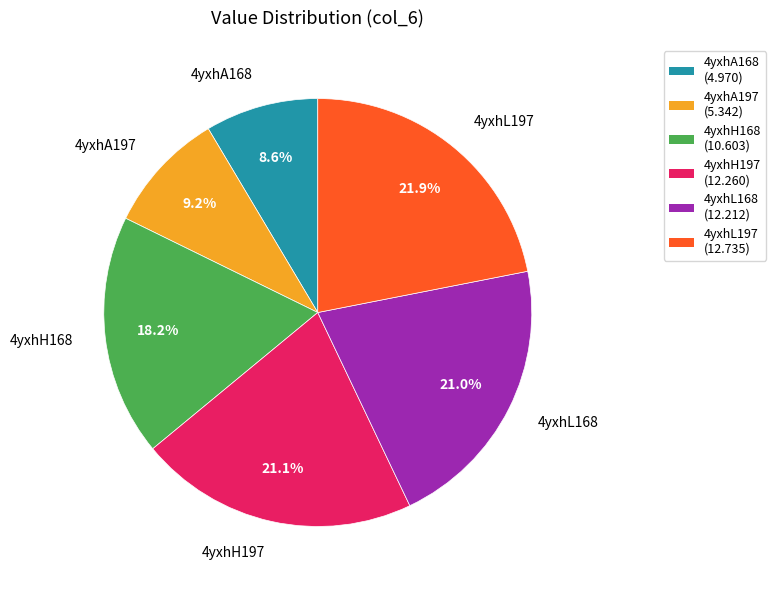

Which slice is the largest?

4yxhL197